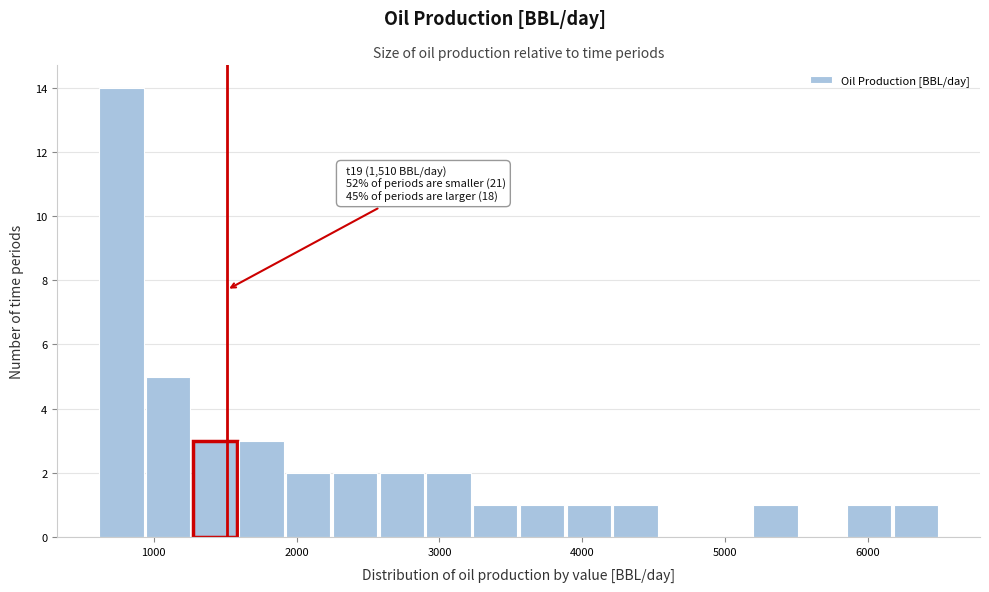

Around what value on the x-axis is the tallest bar? Give the approximate position of its centre, as read against the axis.

800